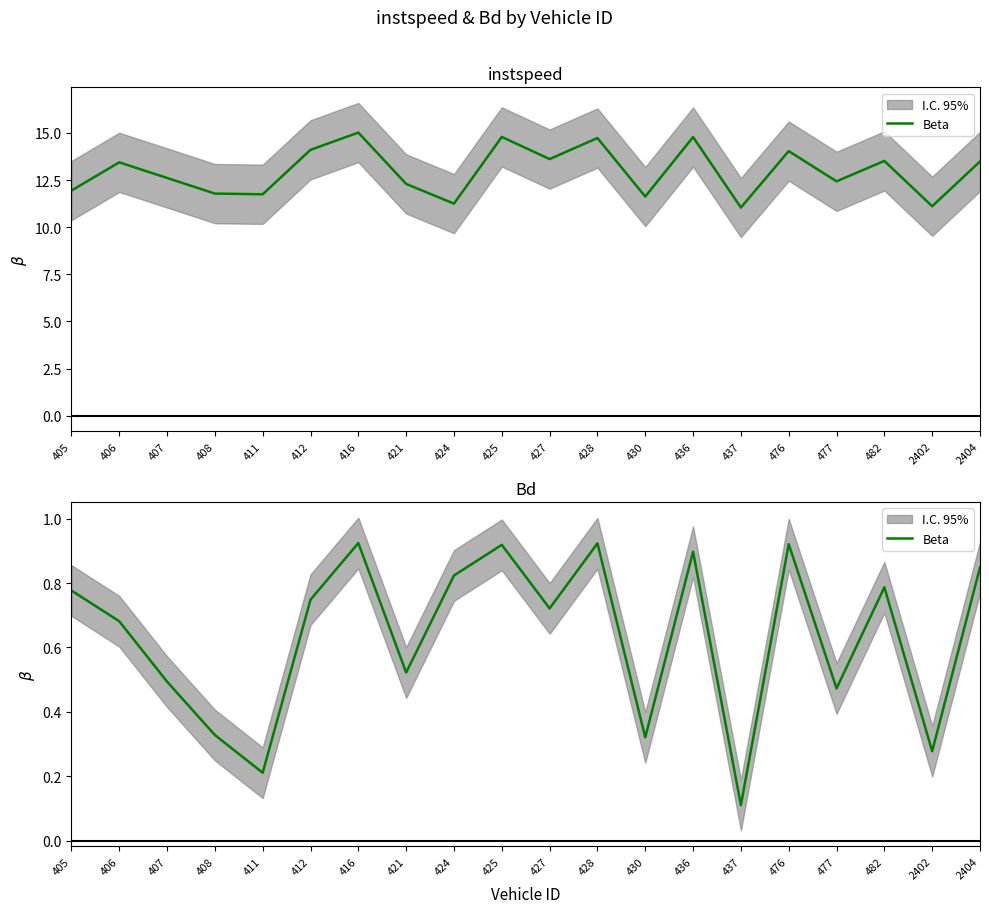

How many lines are shown in the chart?

1